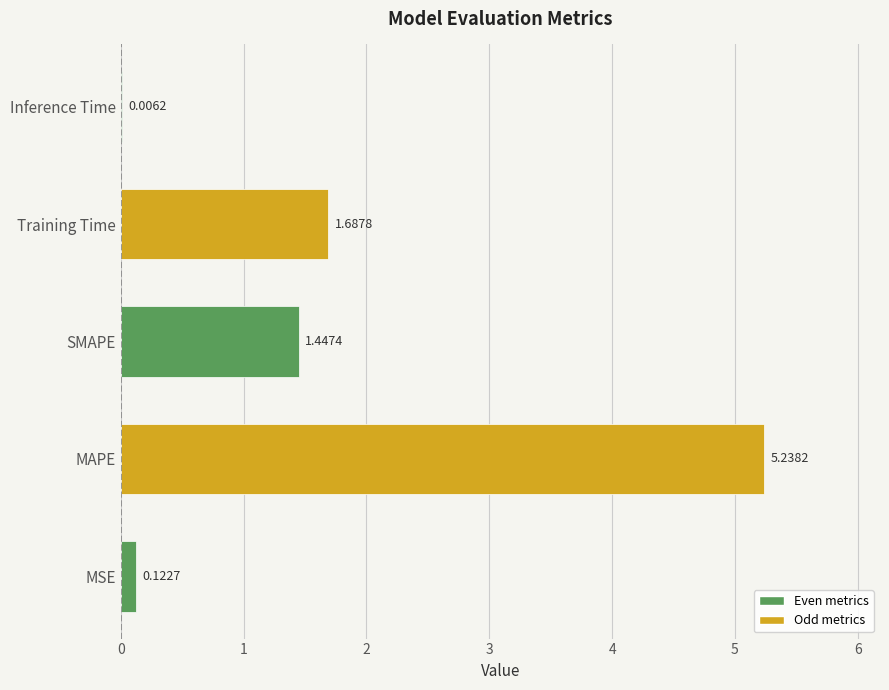

What is the change in value from SMAPE to Training Time?

+0.2